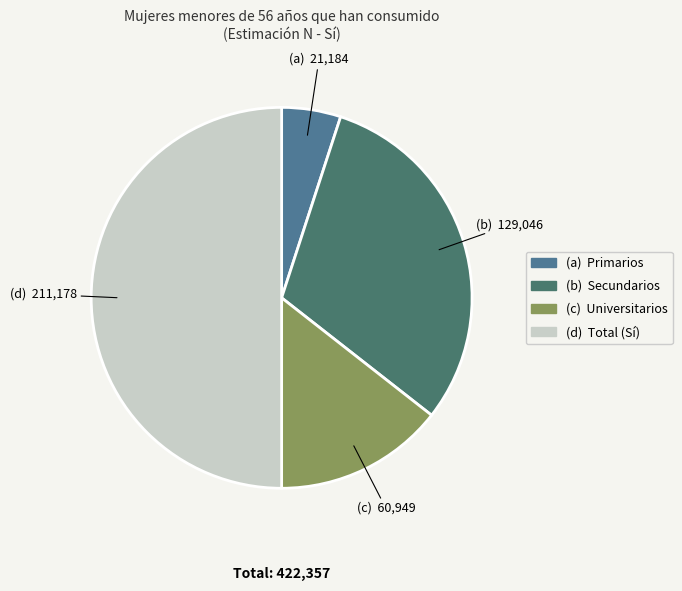

Count the number of slices in the pie.

4